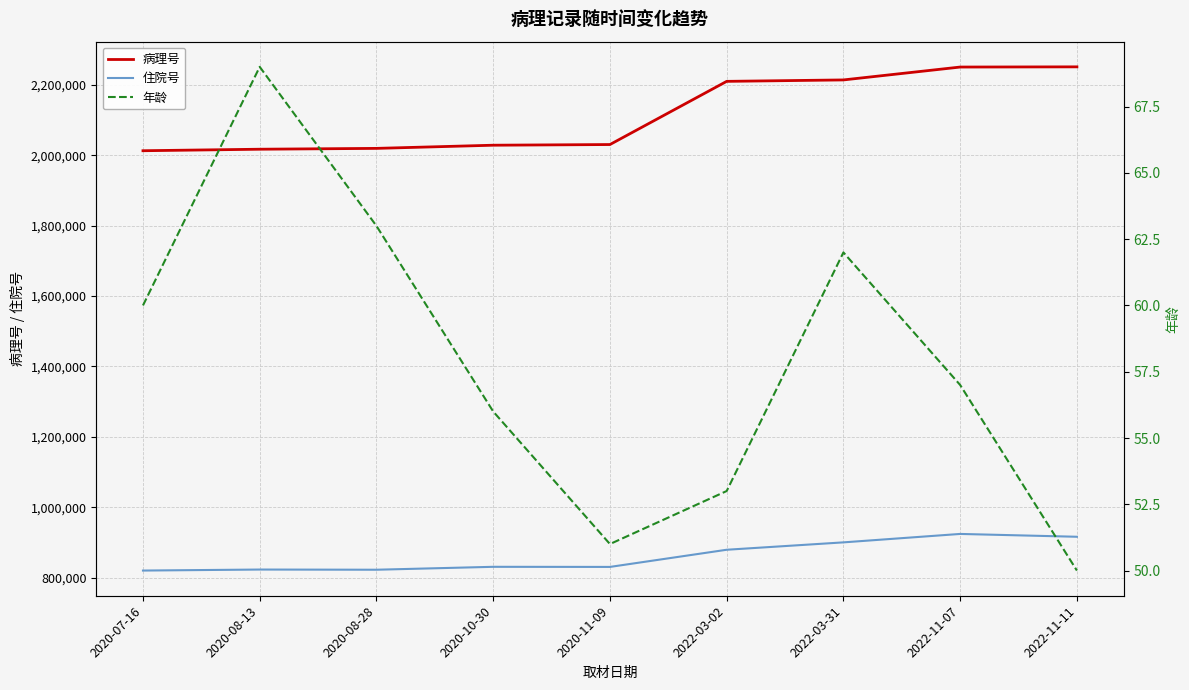

What value does the 年龄 series have at 2020-10-30, to the nearest 5?

55